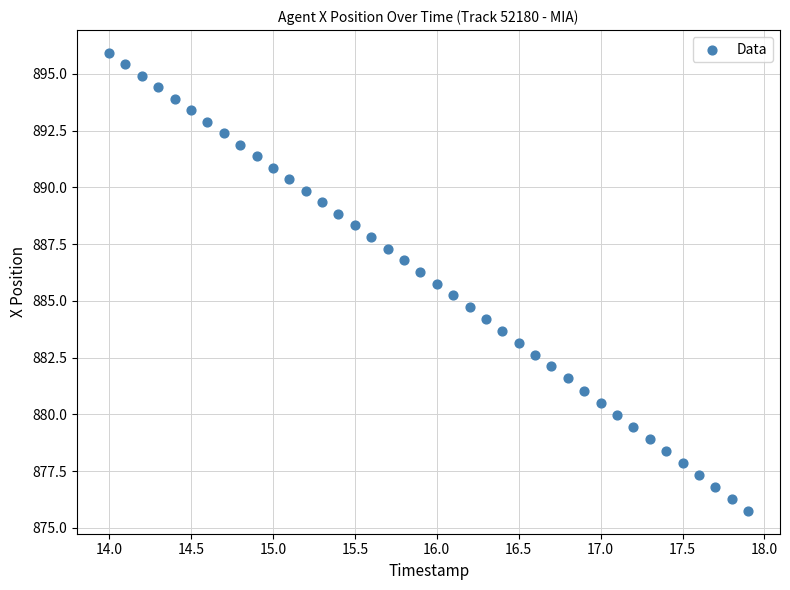

What is the range of Y values (max minus min)?

20.2